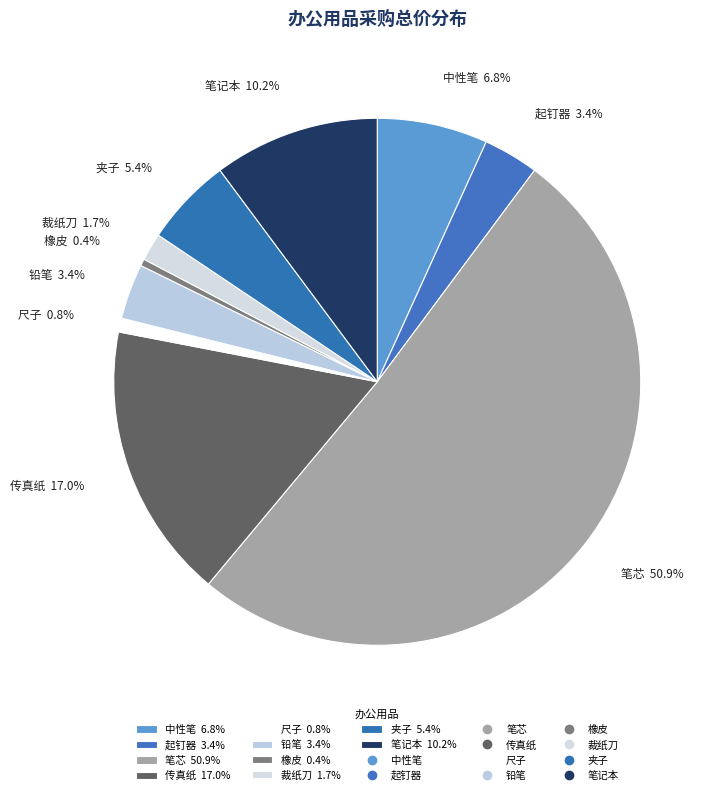

Is 传真纸 17.0% the majority of the pie?

No